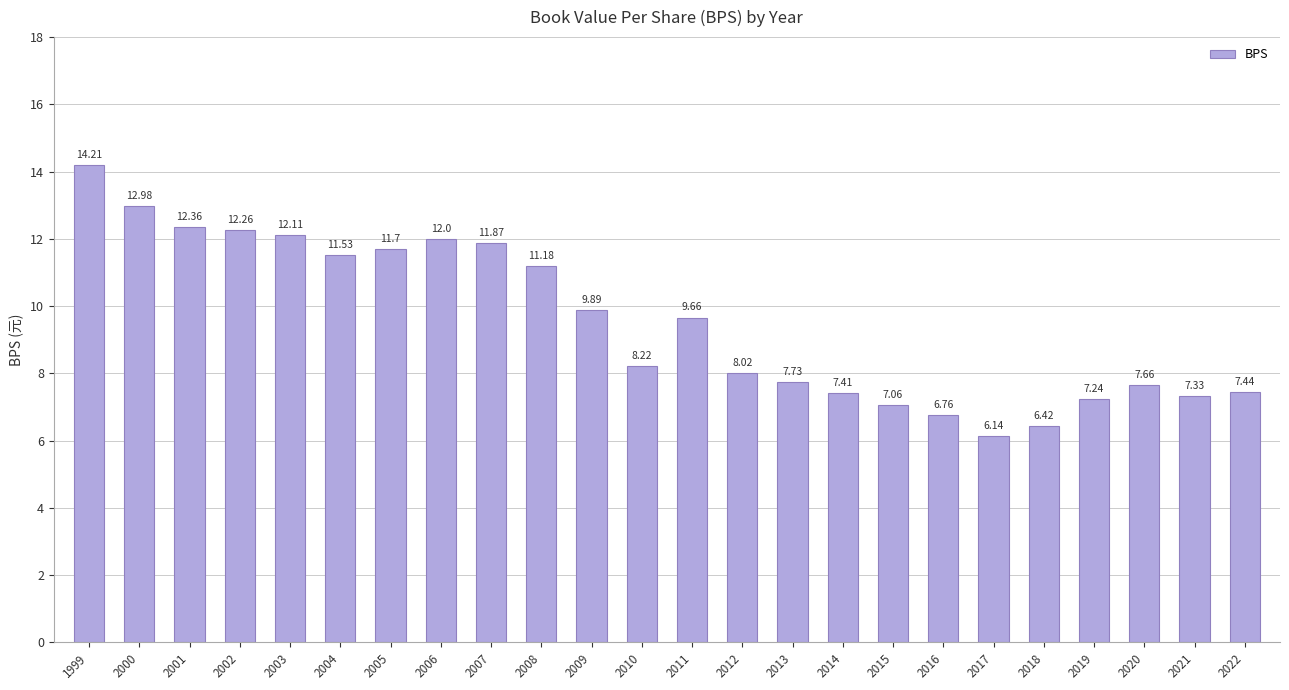

The chart shows a value of 7.4 at 2022. True or false?

True